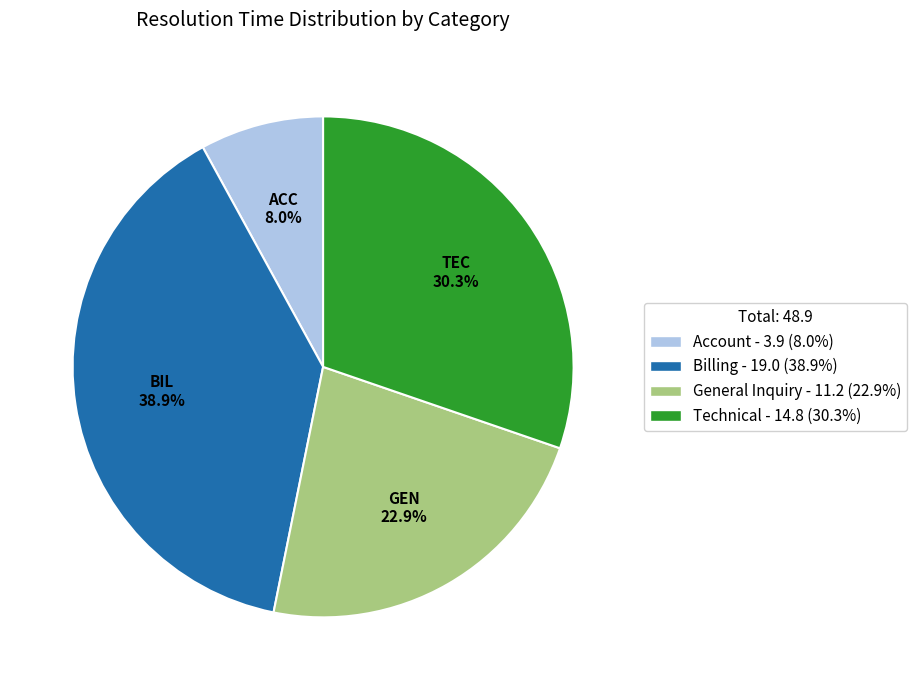

To the nearest percent, what is the combined percentage of Billing and Account?

47%